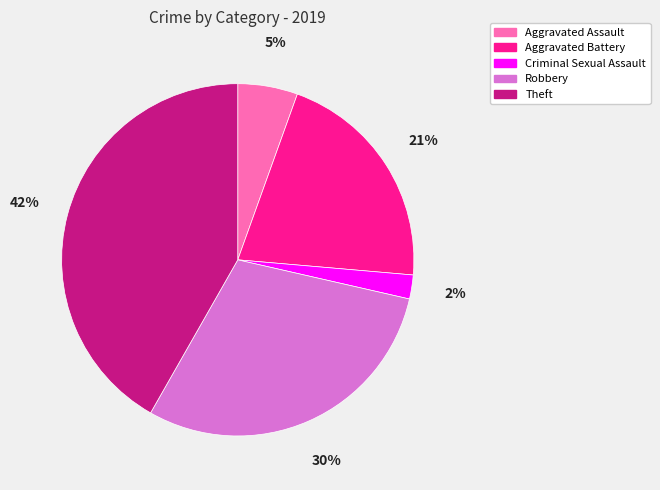

The Robbery slice represents 20% of the pie. True or false?

False